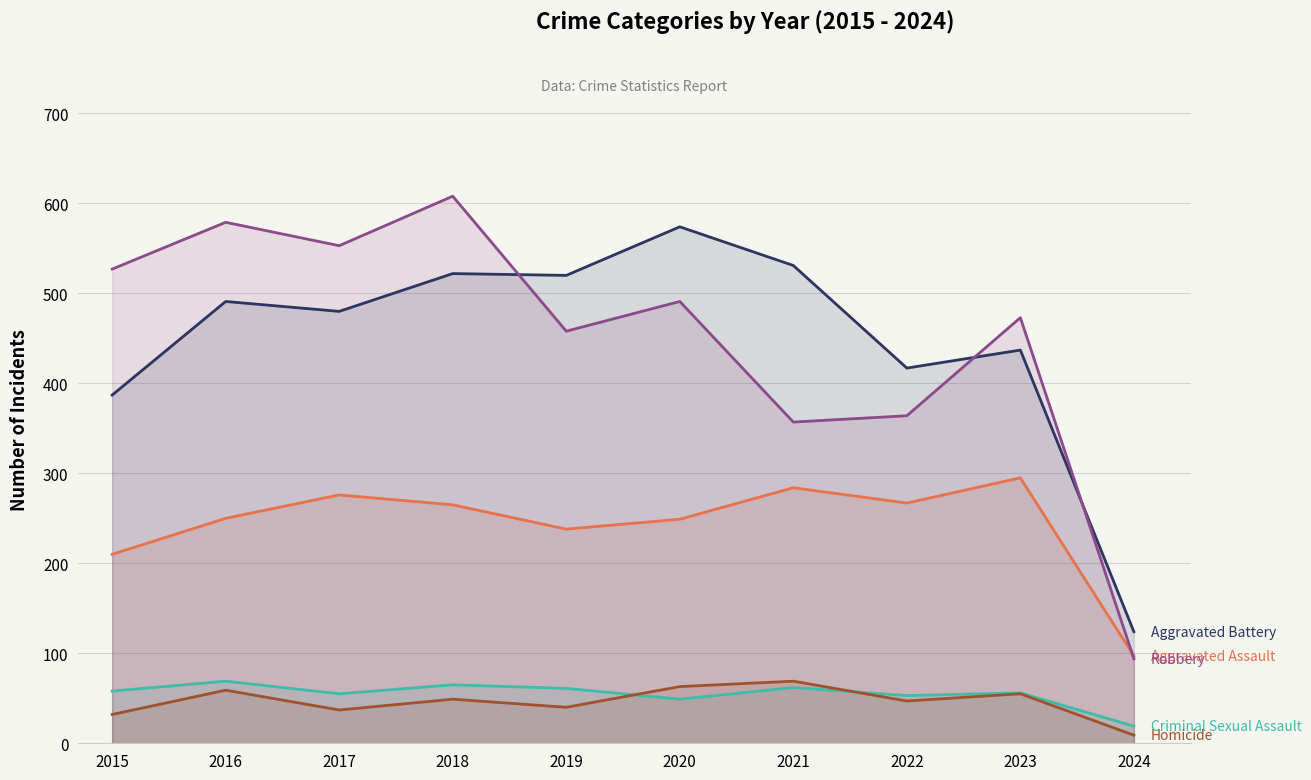

Reading right to left, extract all data points from this chart.

Aggravated Assault: 97	295	267	284	249	238	265	276	250	210
Aggravated Battery: 124	437	417	531	574	520	522	480	491	387
Criminal Sexual Assault: 19	56	53	62	49	61	65	55	69	58
Homicide: 9	55	47	69	63	40	49	37	59	32
Robbery: 94	473	364	357	491	458	608	553	579	527